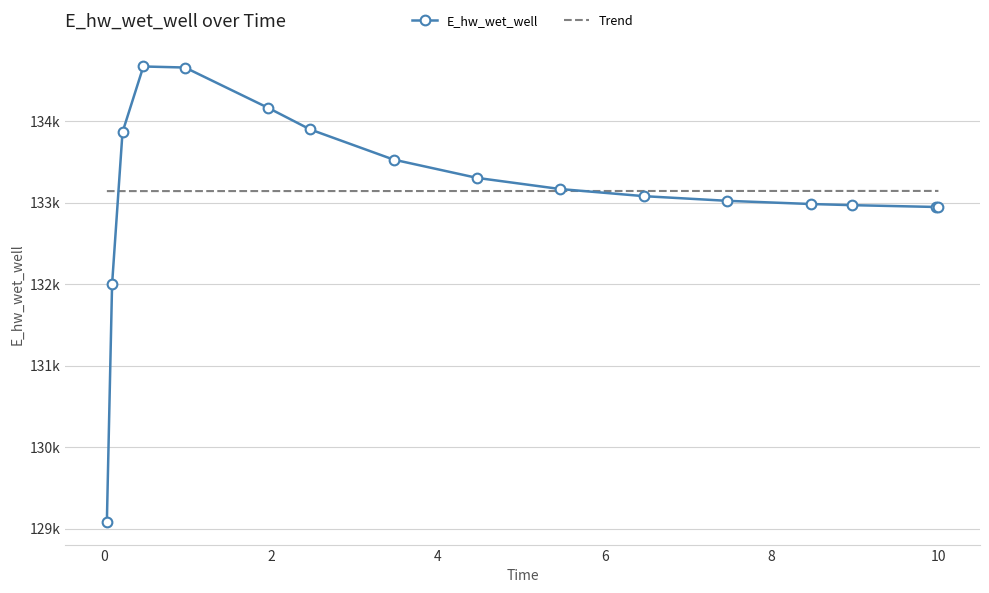

How many categories are shown in the chart?

16